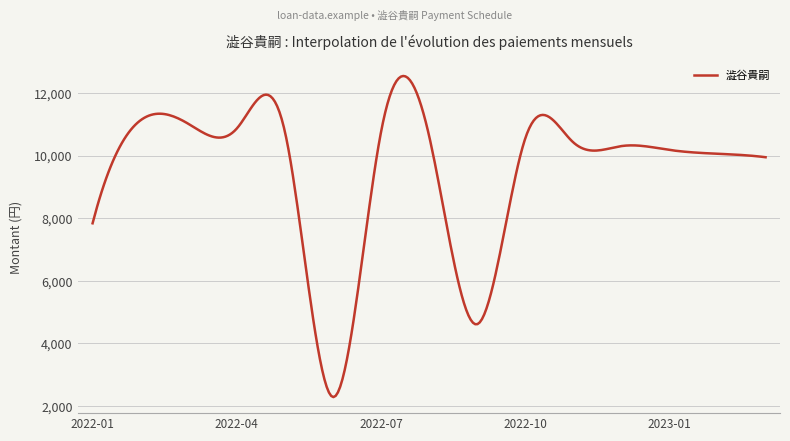

What is the smallest value displayed?

2279.6